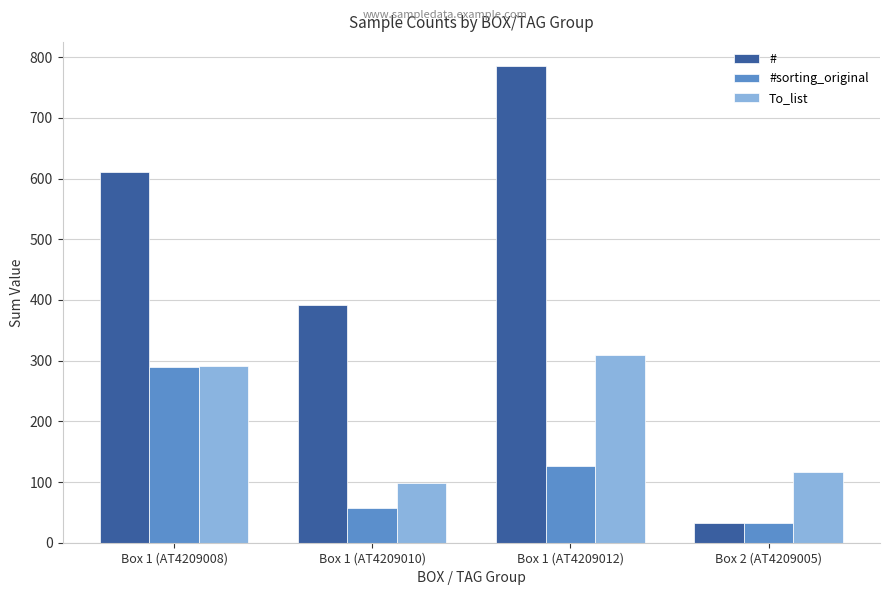

The value of #sorting_original at Box 1 (AT4209010) is 19. True or false?

False